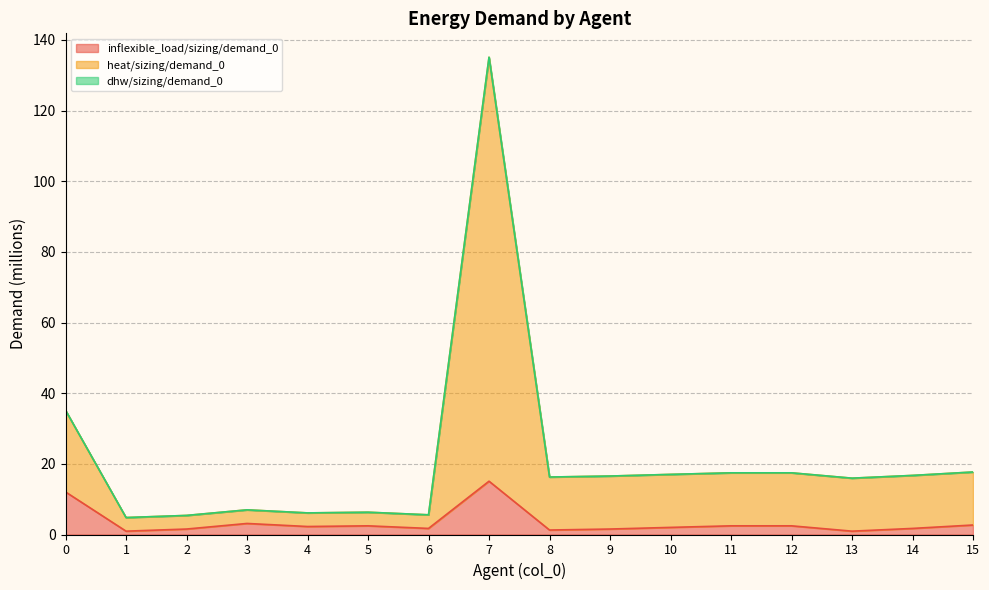

Between 4 and 11, which series saw the biggest shift?

heat/sizing/demand_0